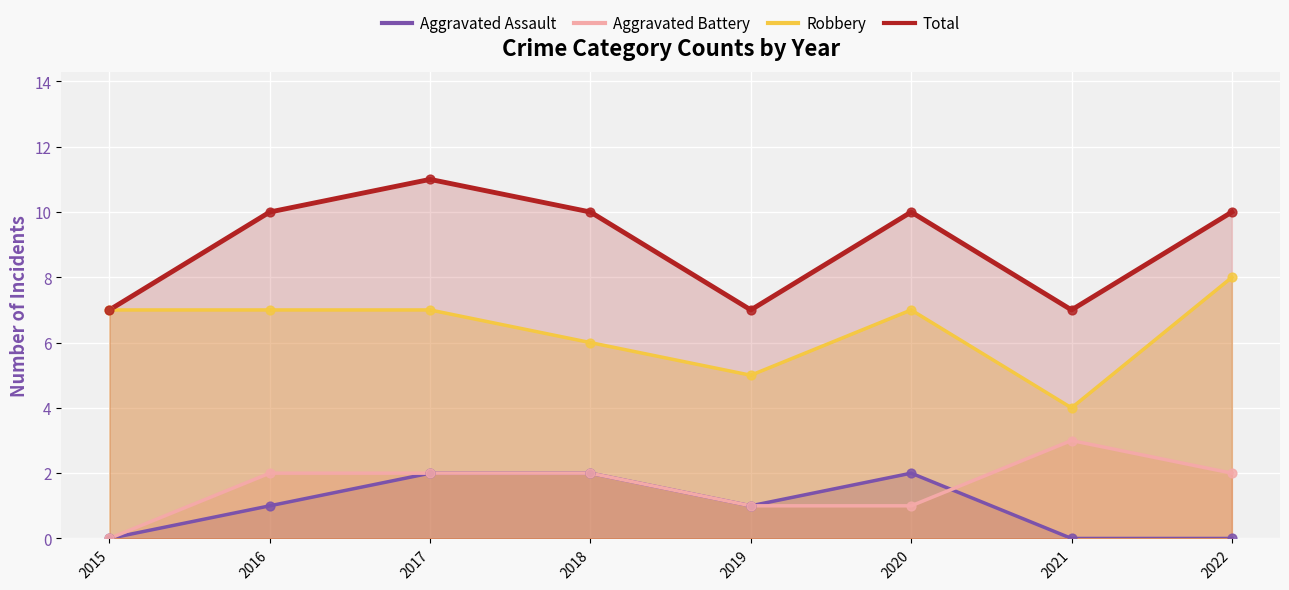

Which series reaches the maximum Y coordinate?

Total